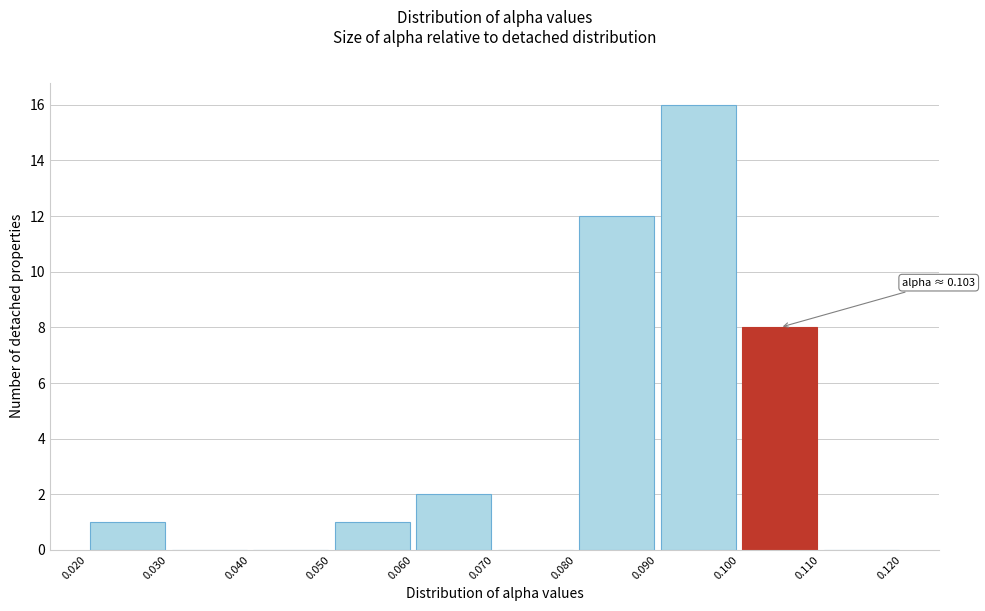

Which range on the x-axis has the tallest bar?

0.090 to 0.100